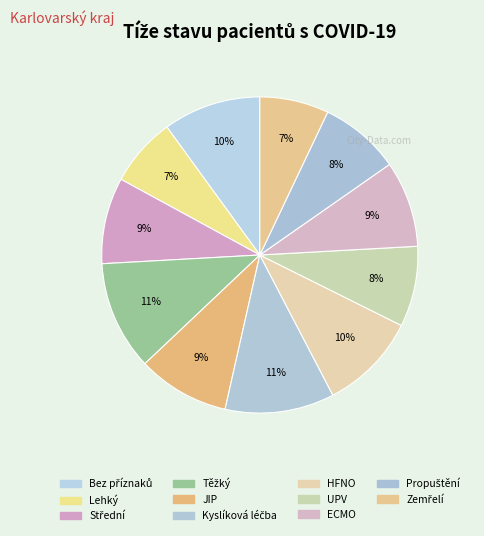

How many slices are in this pie chart?

11